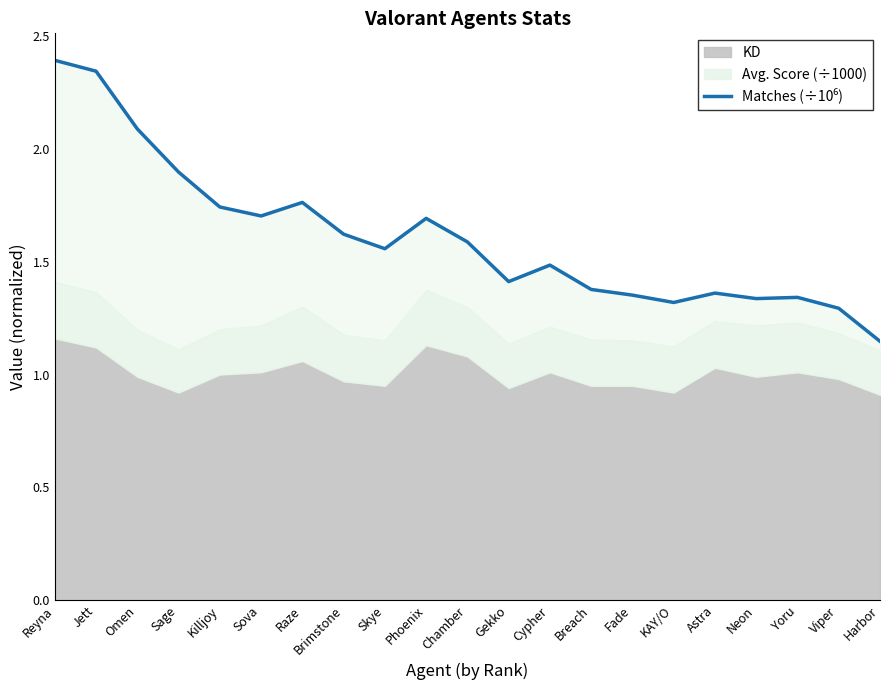

How many interior local peaks (higher than both neighbors) does the data have?

5